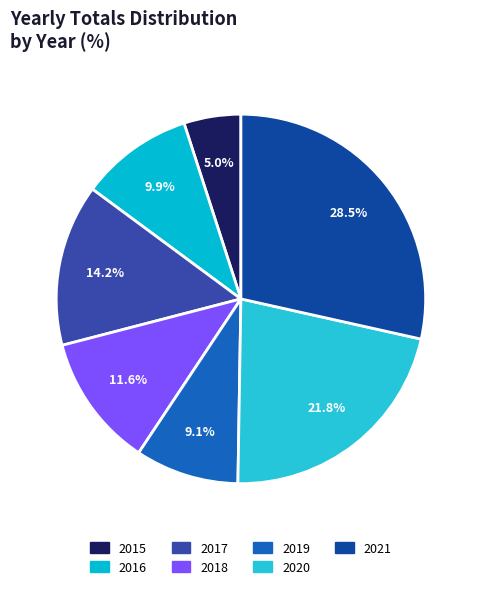

To the nearest percent, what percentage of the pie is 2018?

12%